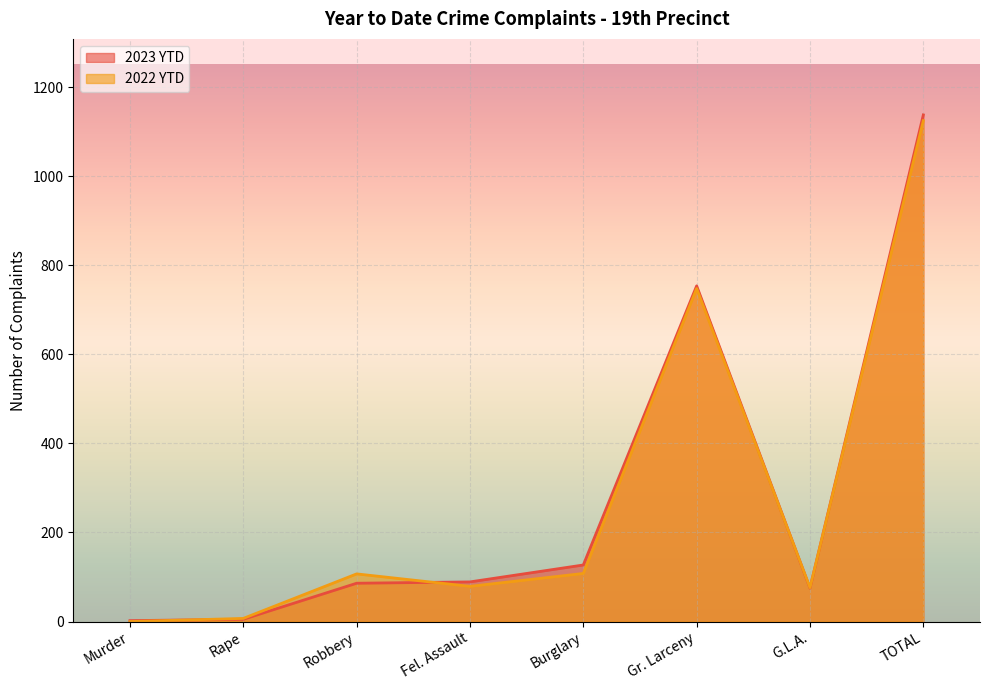

How many lines are shown in the chart?

2